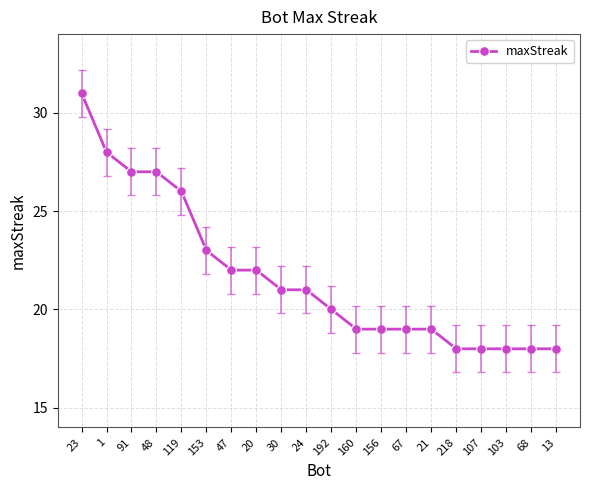

Is it true that the value at 153 is 23?

True